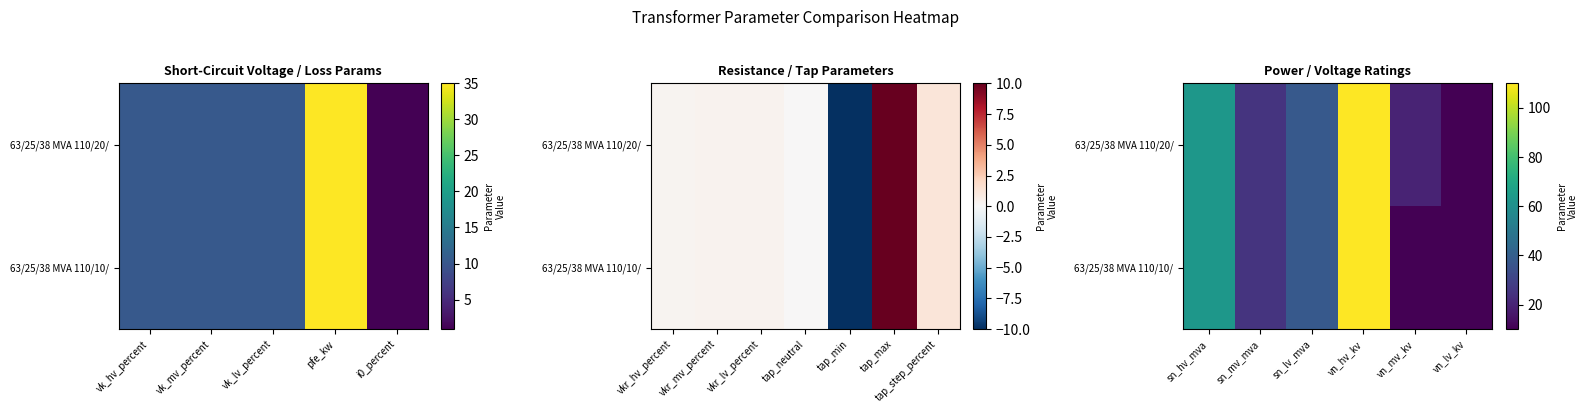

What is the total value across all series at vn_lv_kv?

20